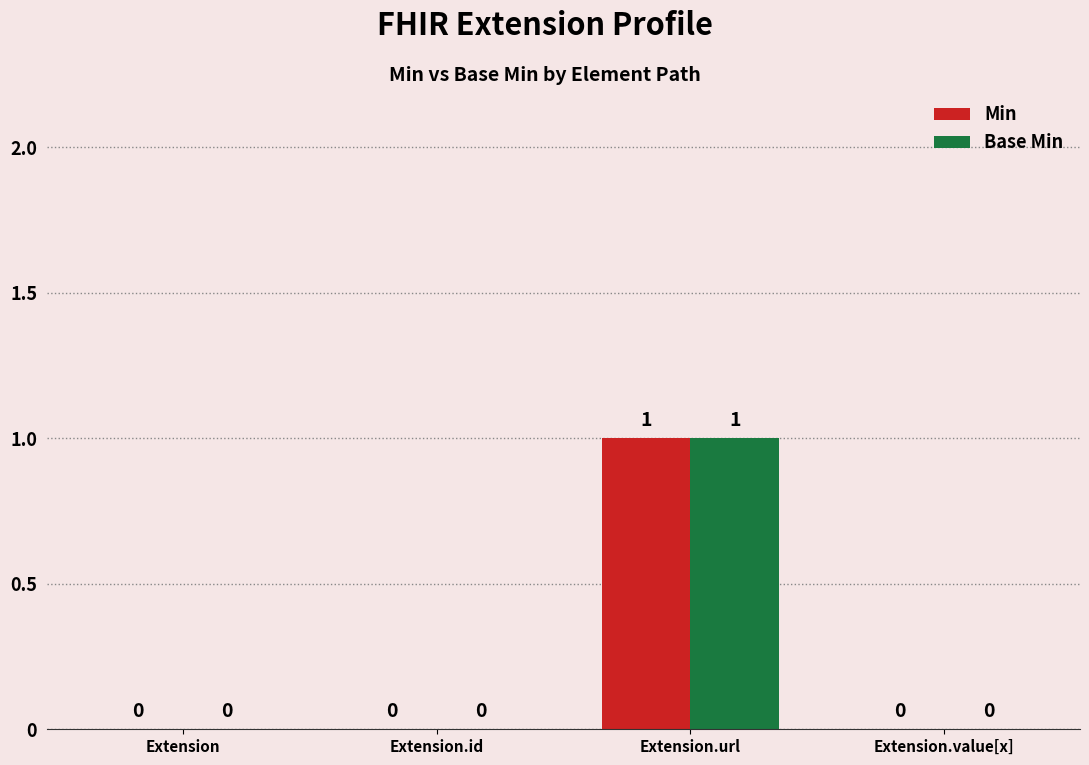

How many groups of bars are there?

4